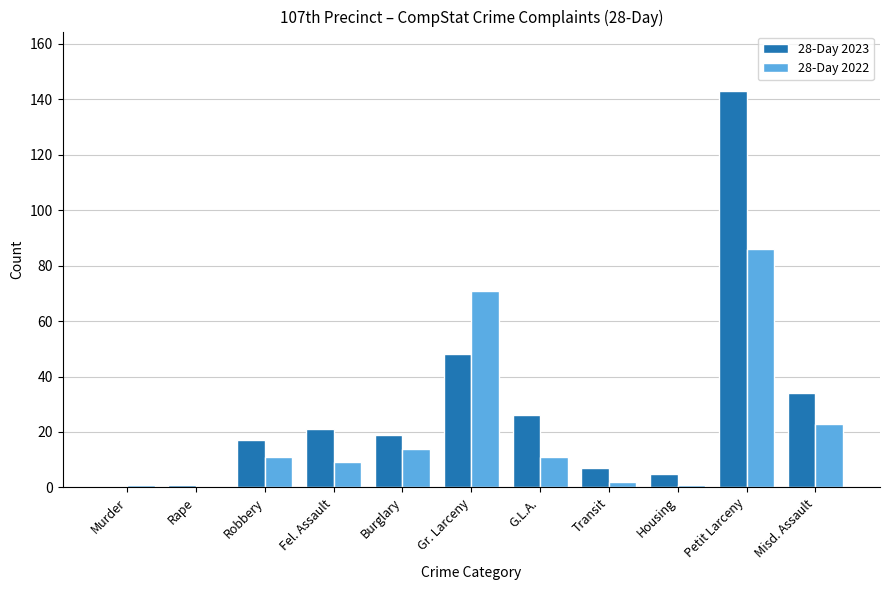

True or false: 28-Day 2022 has a value of 11 at Robbery.

True